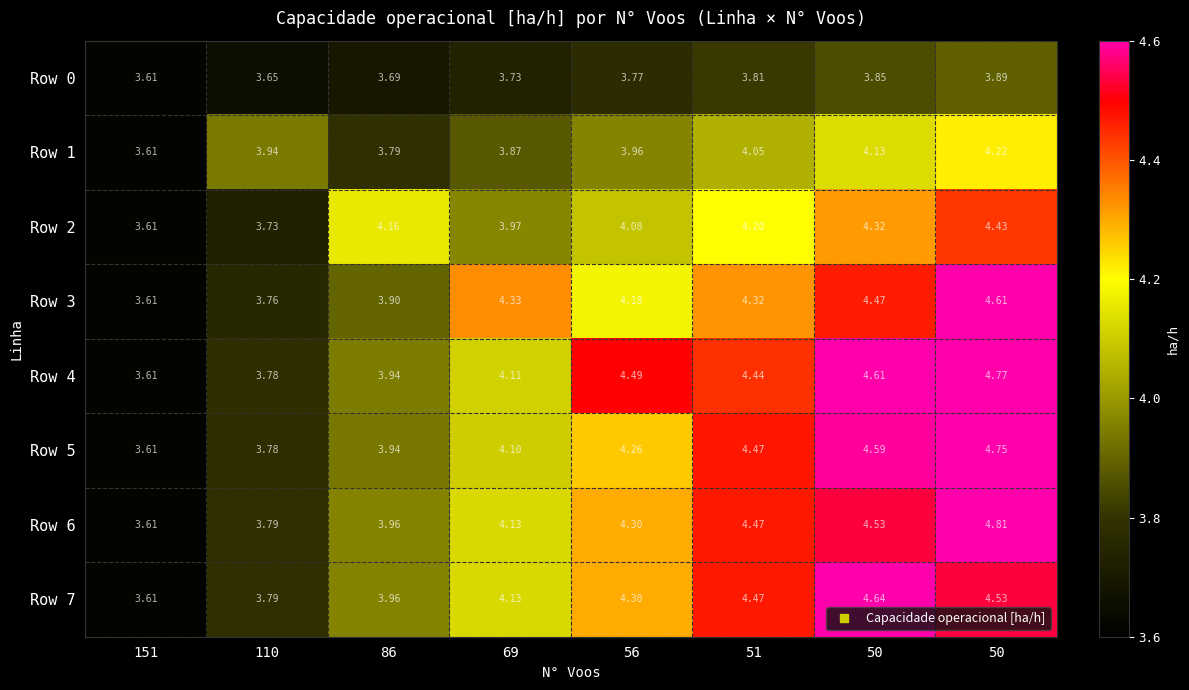

How many data points in Row 3 are less than 4?

3